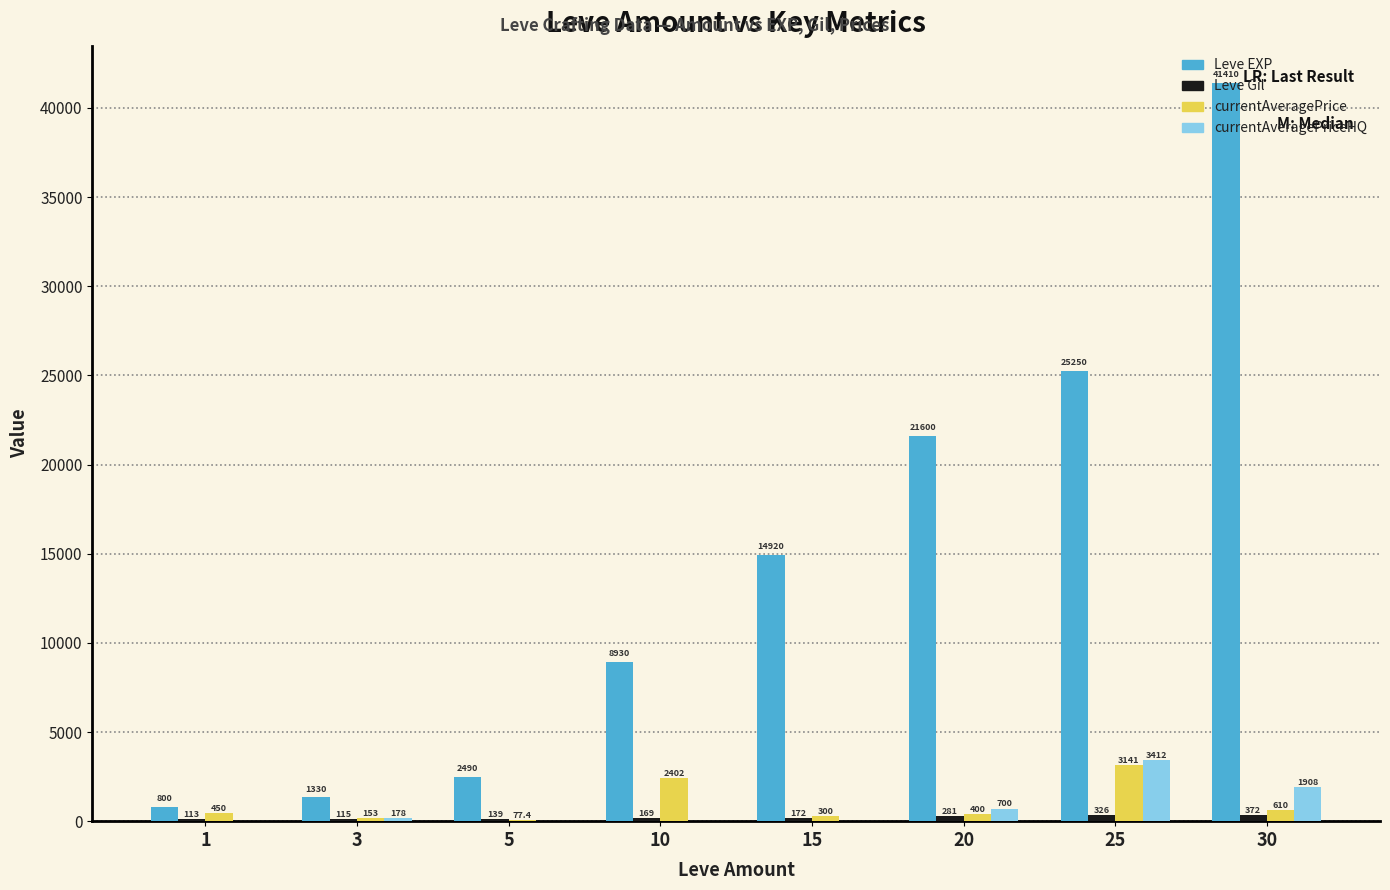

At which label is Leve EXP closest to 21105?

20